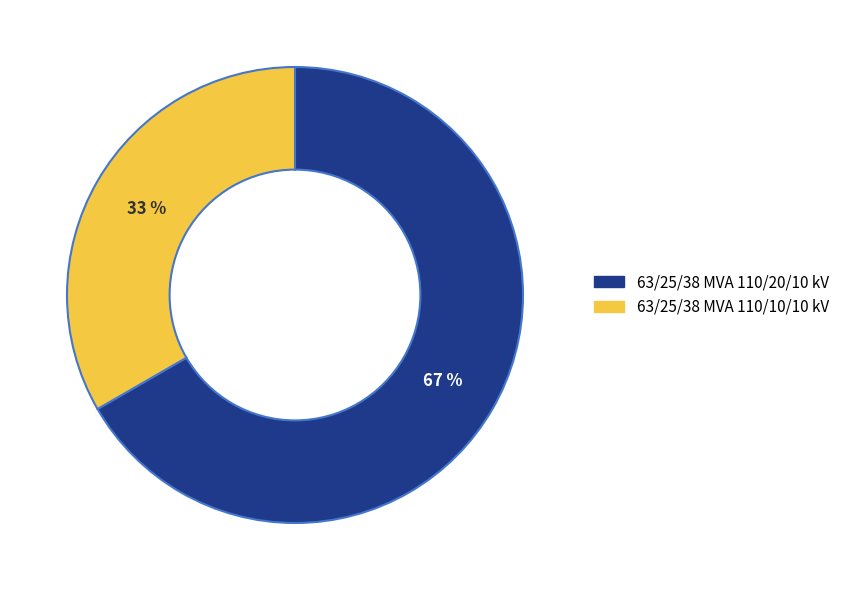

The 63/25/38 MVA 110/20/10 kV slice represents 67% of the pie. True or false?

True